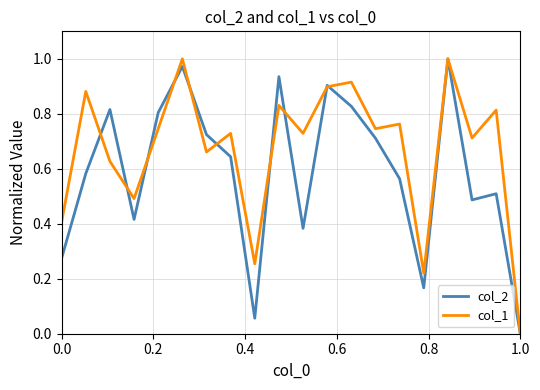

Rank the series by their average value, from lowest to highest.

col_2, col_1